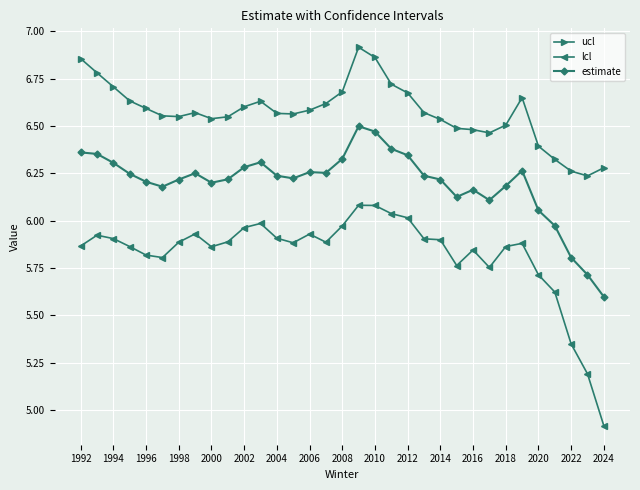

List the series in order of their peak value, highest first.

ucl, estimate, lcl